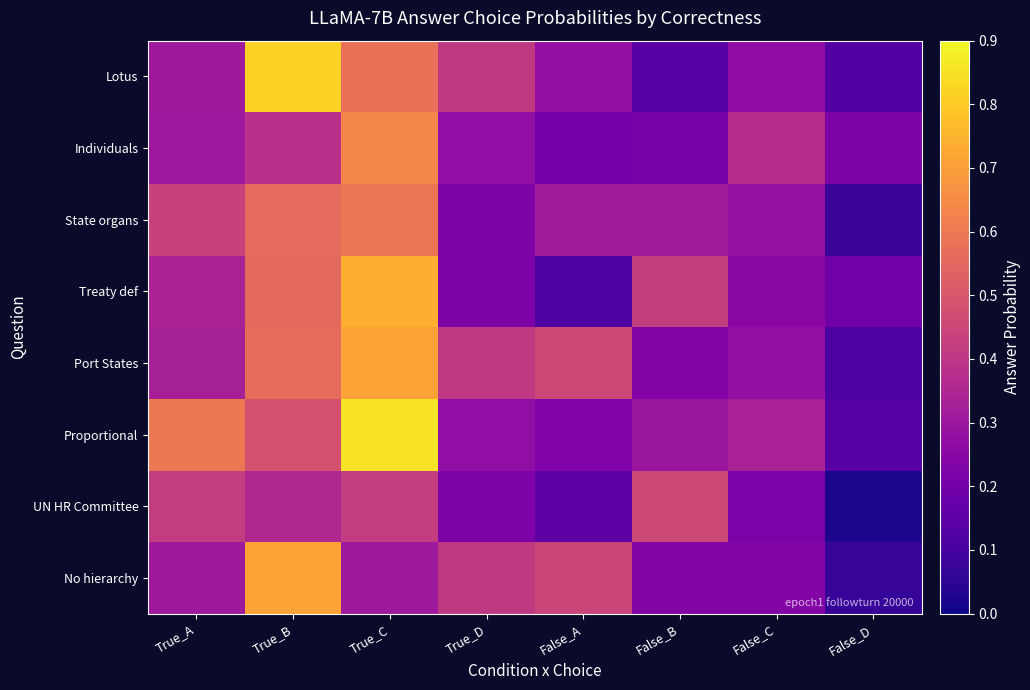

Between False_B and False_C, which is larger?

False_C